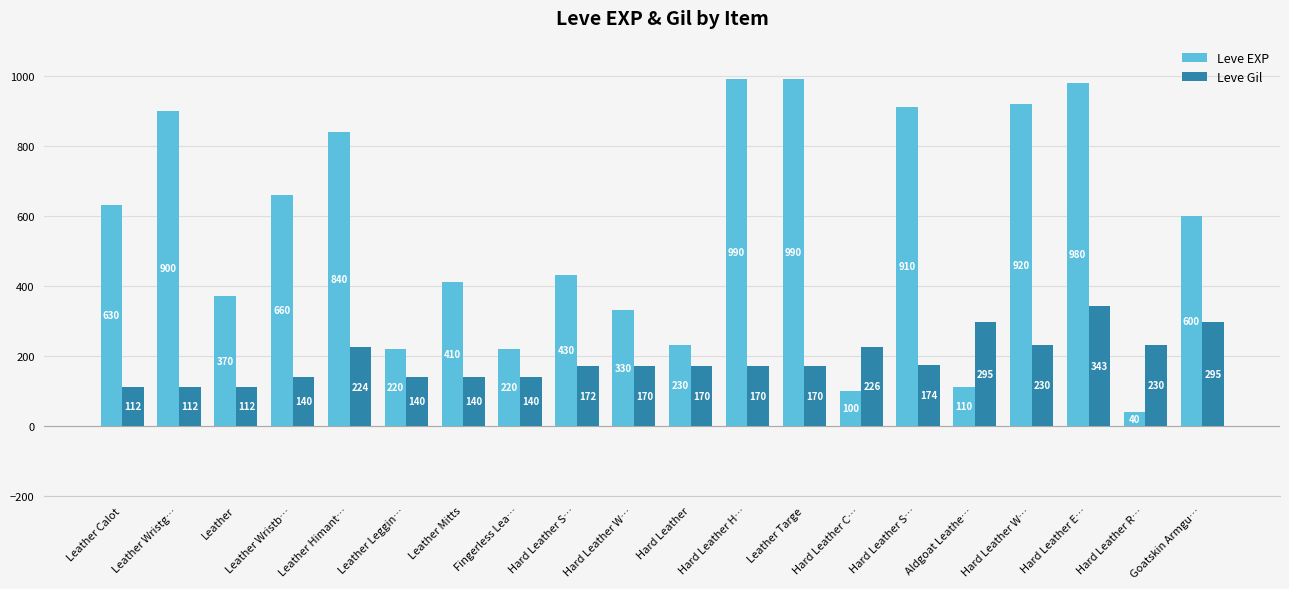

List the series in order of their peak value, lowest first.

Leve Gil, Leve EXP